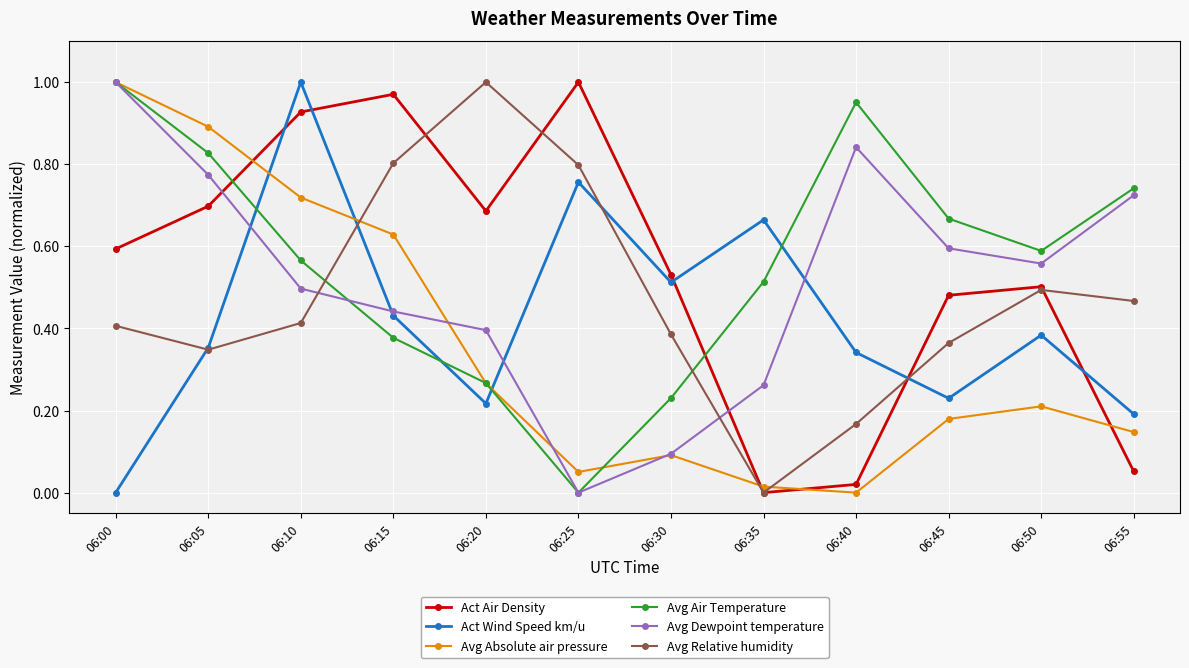

Rank the series at 06:45 from lowest to highest value.

Avg Absolute air pressure, Act Wind Speed km/u, Avg Relative humidity, Act Air Density, Avg Dewpoint temperature, Avg Air Temperature